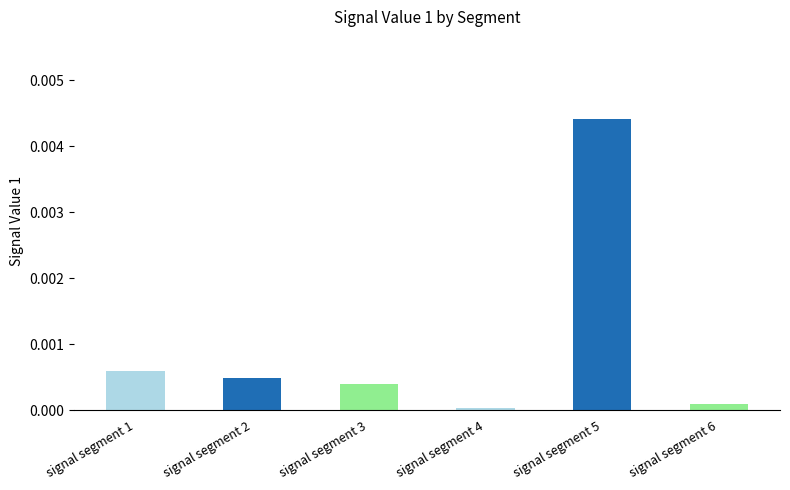

Rank the categories by value from lowest to highest.

signal segment 4, signal segment 6, signal segment 3, signal segment 2, signal segment 1, signal segment 5